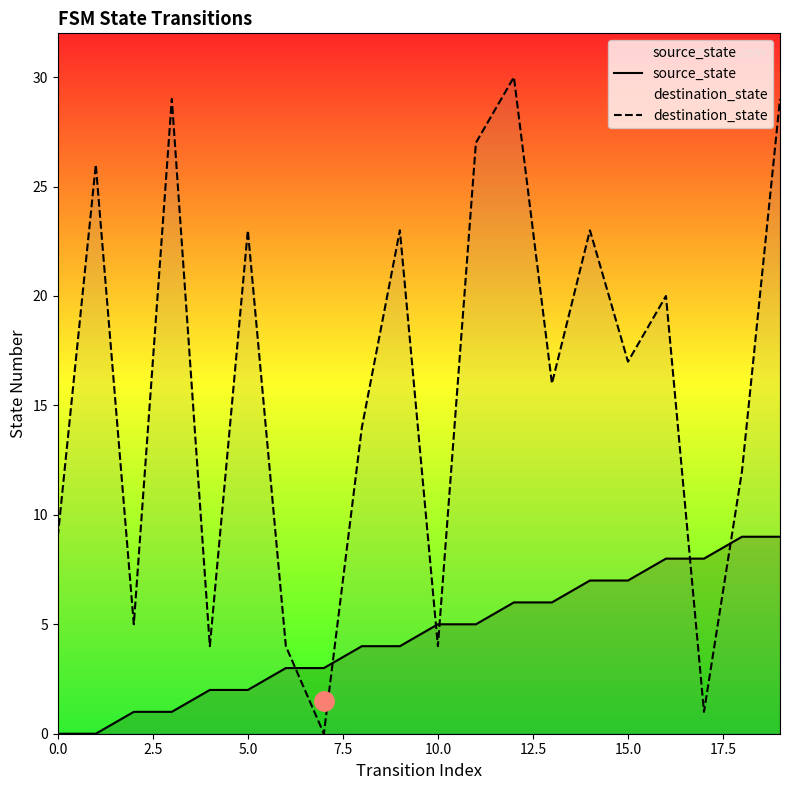

Reading left to right, list all the values displayed in this chart.

source_state: 0	0	1	1	2	2	3	3	4	4	5	5	6	6	7	7	8	8	9	9
destination_state: 9	26	5	29	4	23	4	0	14	23	4	27	30	16	23	17	20	1	12	29